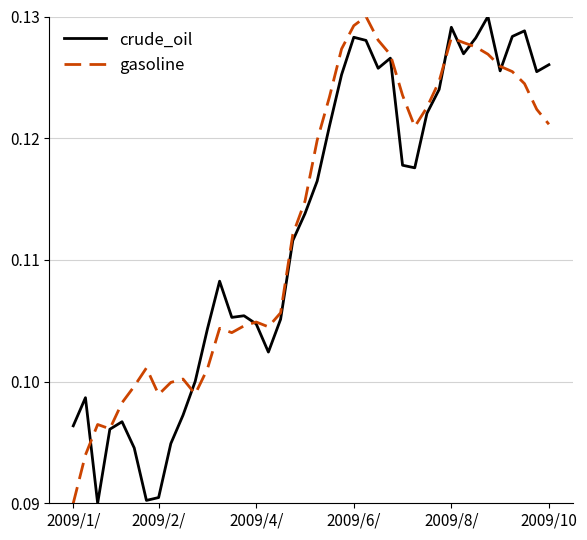

What is the maximum value shown in the chart?

0.1